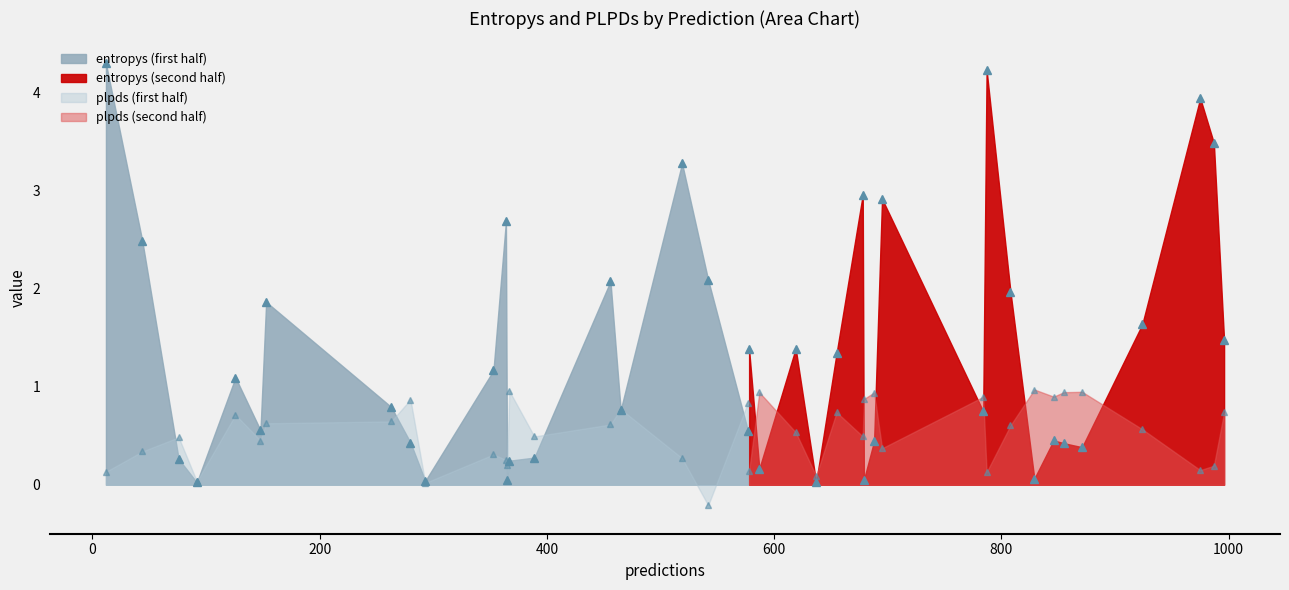

How many intersections are there between entropys and plpds?

18